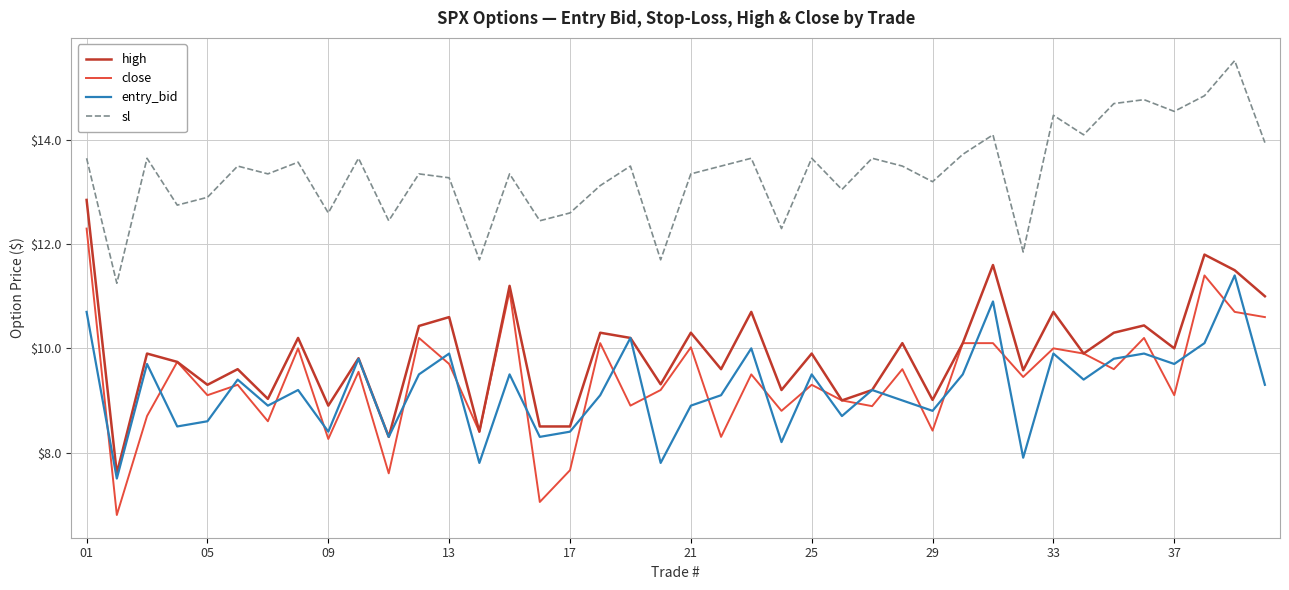

Count the number of data series in this chart.

4